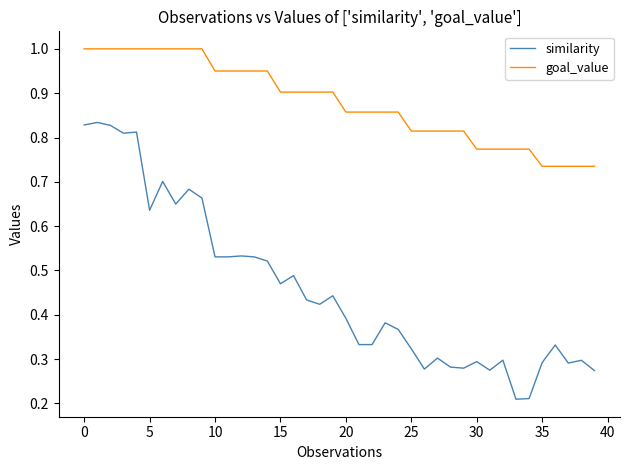

True or false: similarity and goal_value intersect in this chart.

False